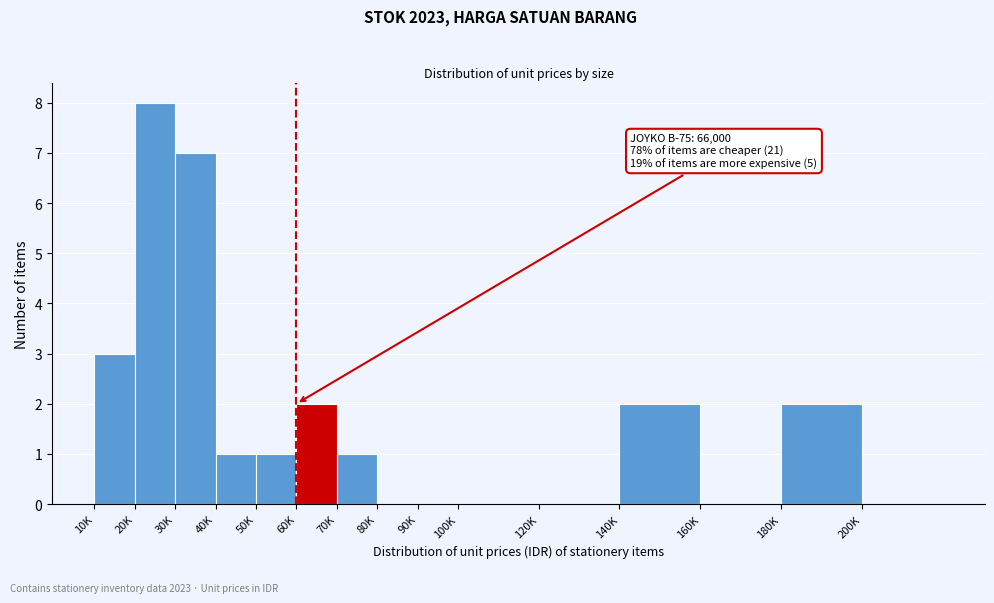

Reading left to right, what are all the values shown in this chart?

10K=3	20K=8	30K=7	40K=1	50K=1	60K=2	70K=1	80K=0	90K=0	100K=0	120K=0	140K=2	160K=0	180K=2	200K=0